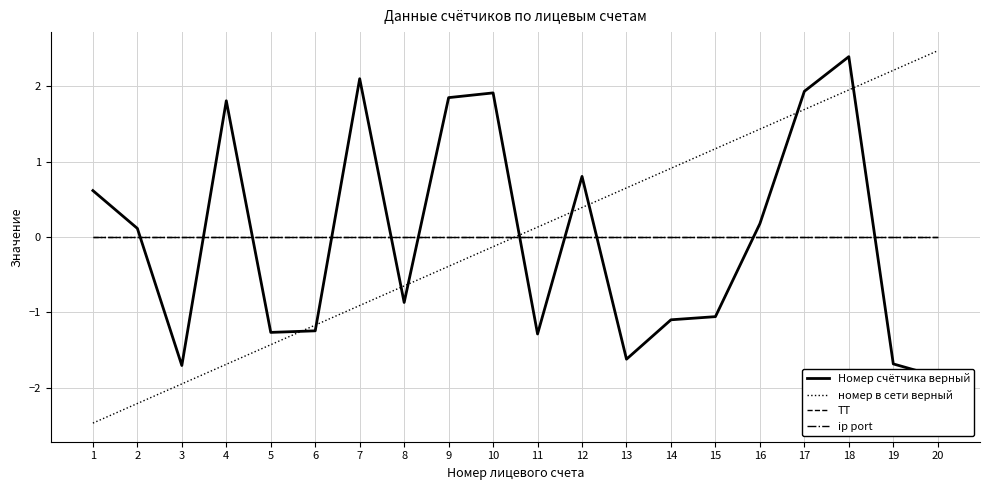

How many categories are shown in the chart?

20